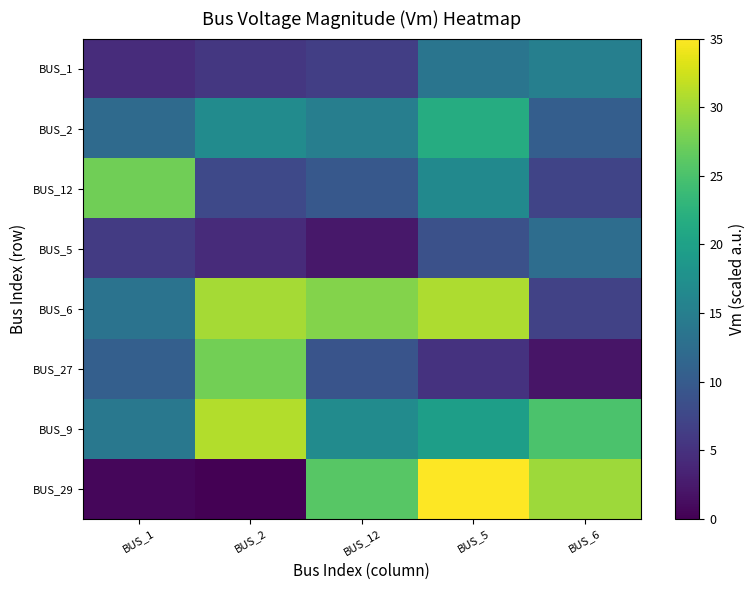

Rank the series at BUS_1 from highest to lowest value.

BUS_12, BUS_9, BUS_6, BUS_2, BUS_27, BUS_5, BUS_1, BUS_29